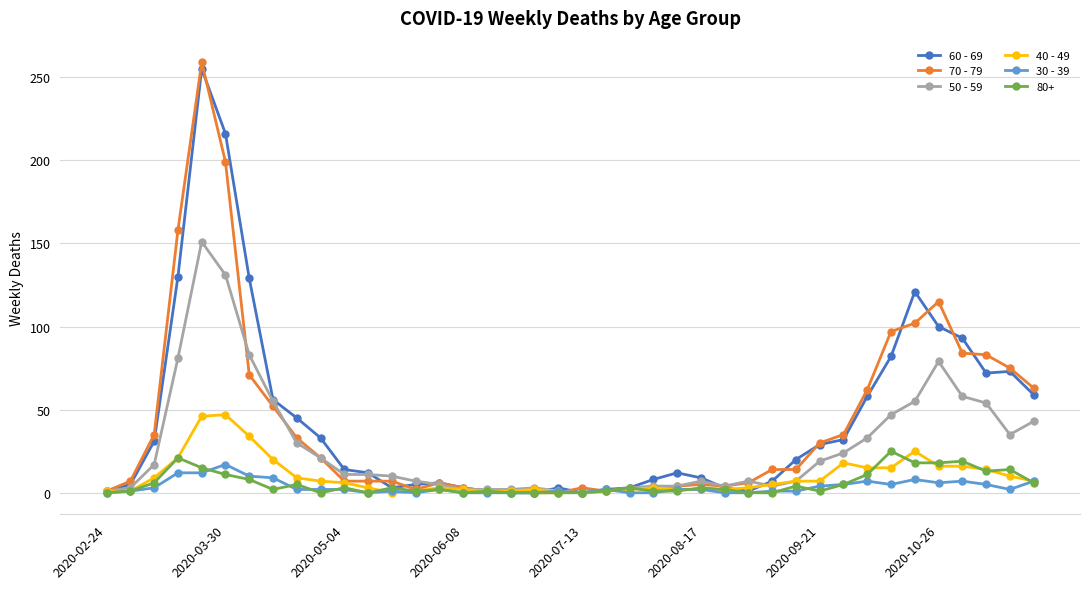

Which series has the largest range (max minus min)?

70 - 79